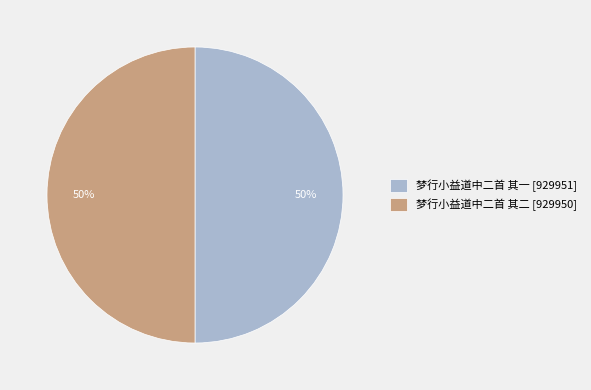

Is the sum of 梦行小益道中二首 其一 [929951] and 梦行小益道中二首 其二 [929950] greater than half?

Yes